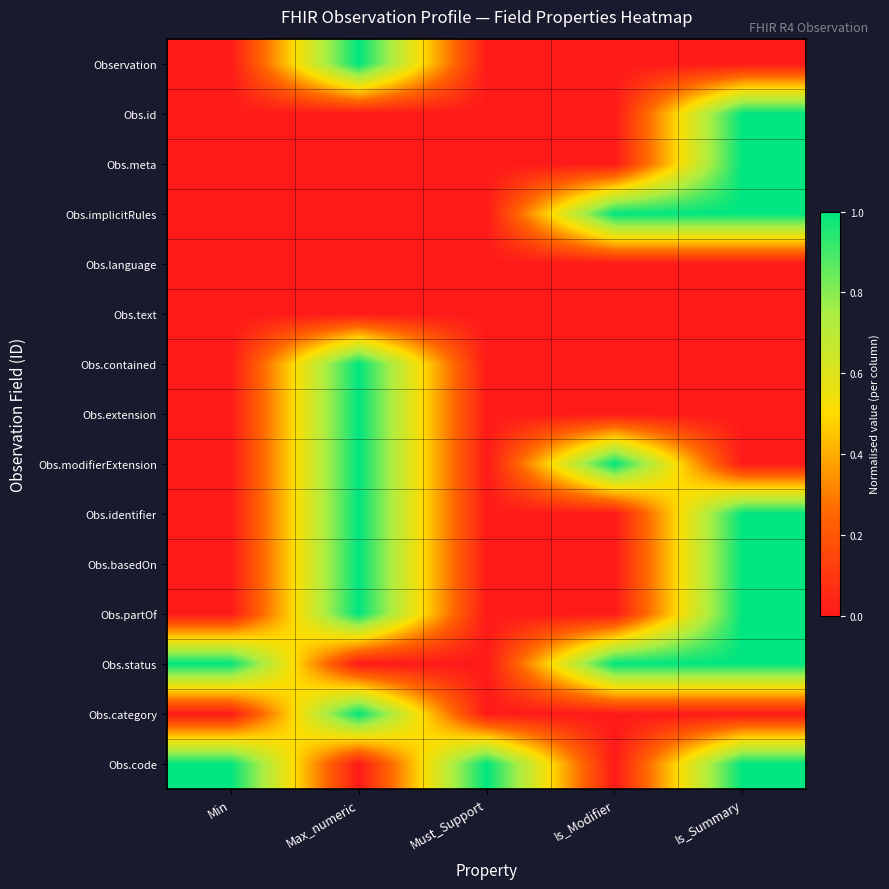

At which category does the chart reach its minimum across all series?

Min